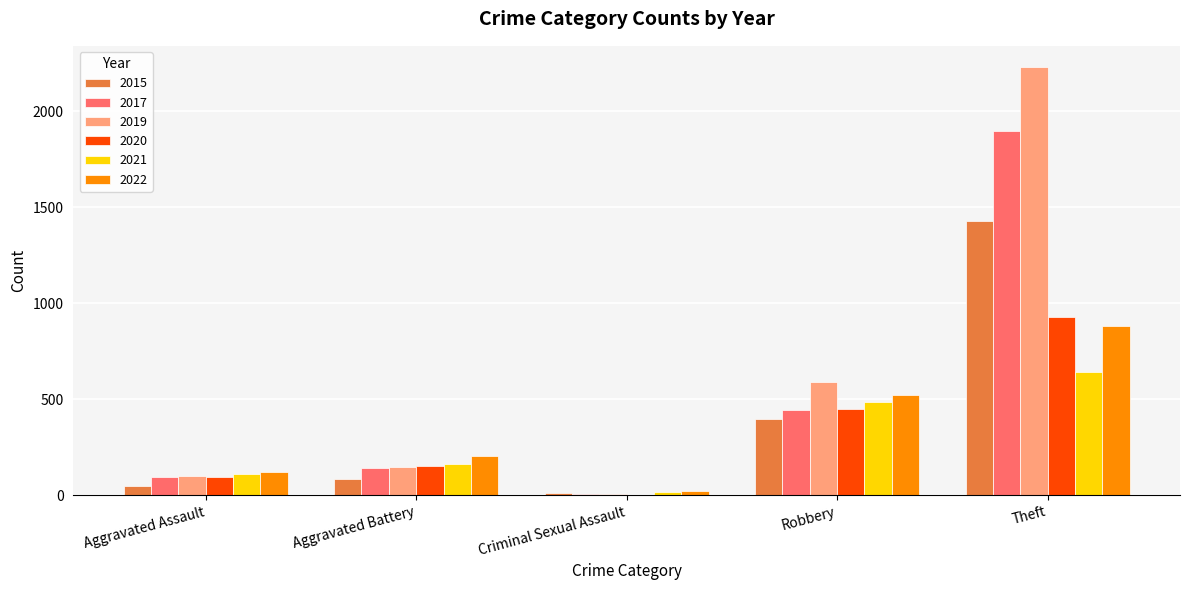

Count the number of data series in this chart.

6